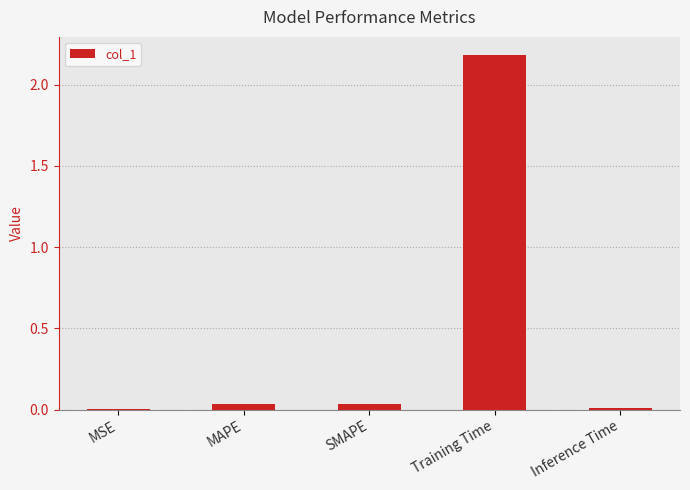

Does the chart contain stacked bars?

No